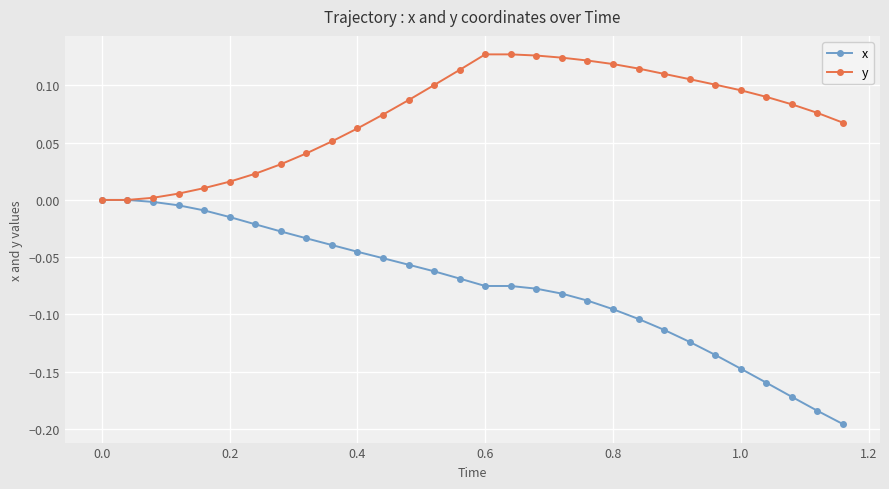

Which series has the largest total across all categories?

y